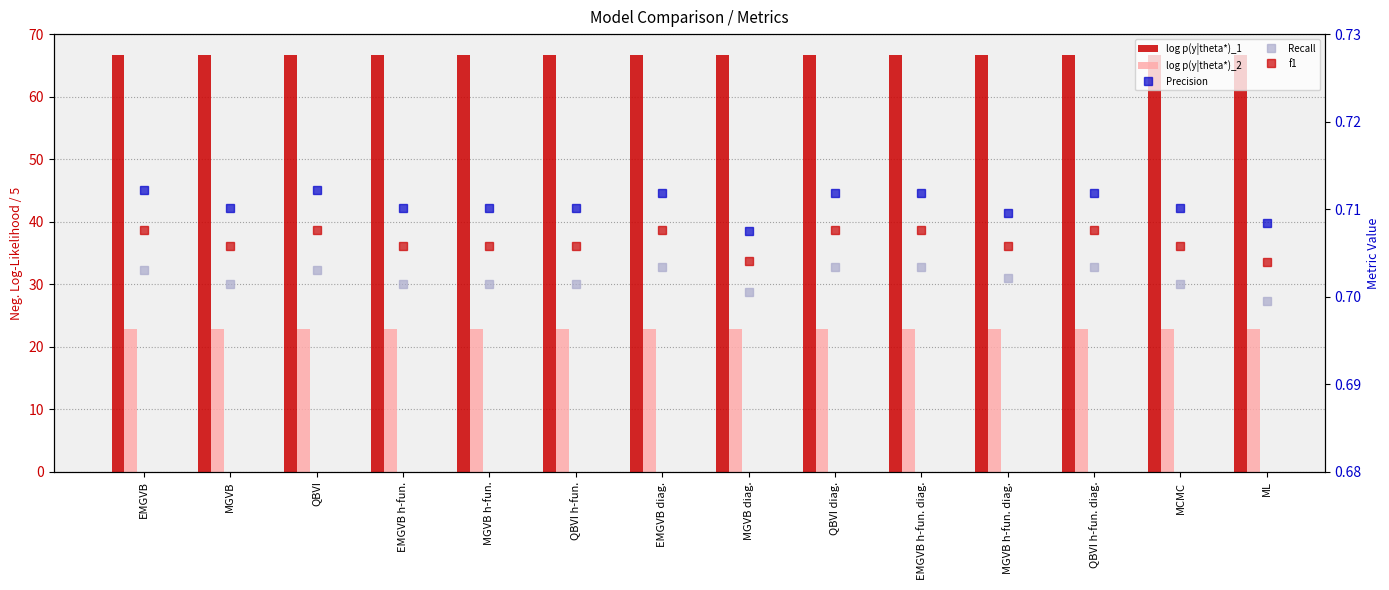

At which label does Recall reach its peak?

EMGVB diag.